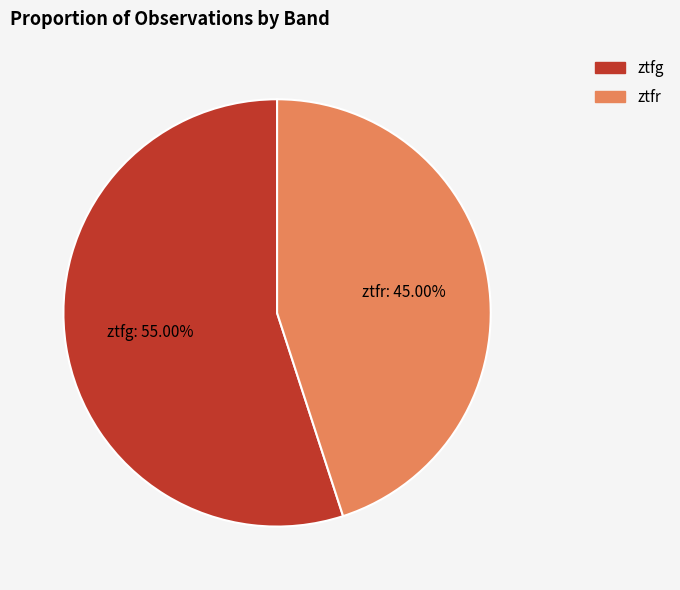

To the nearest percent, what percentage of the pie is ztfr?

45%